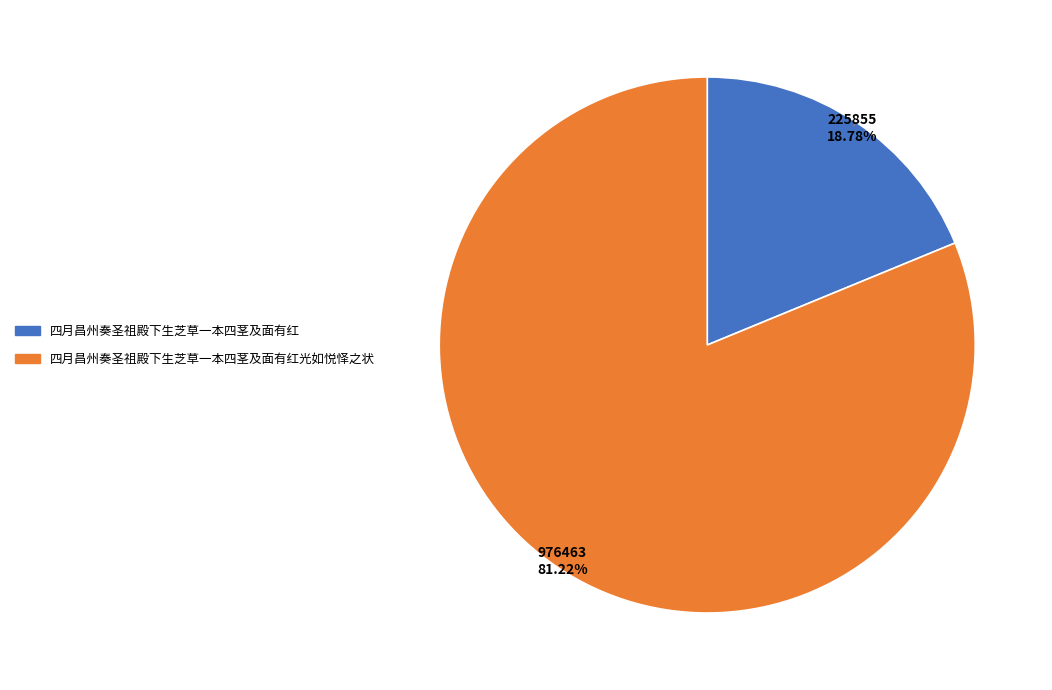

Is there a majority slice in this chart?

Yes